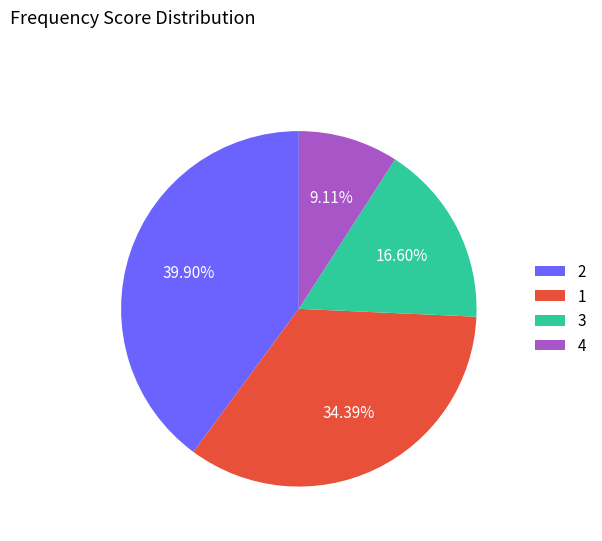

Does any single category account for the majority?

No